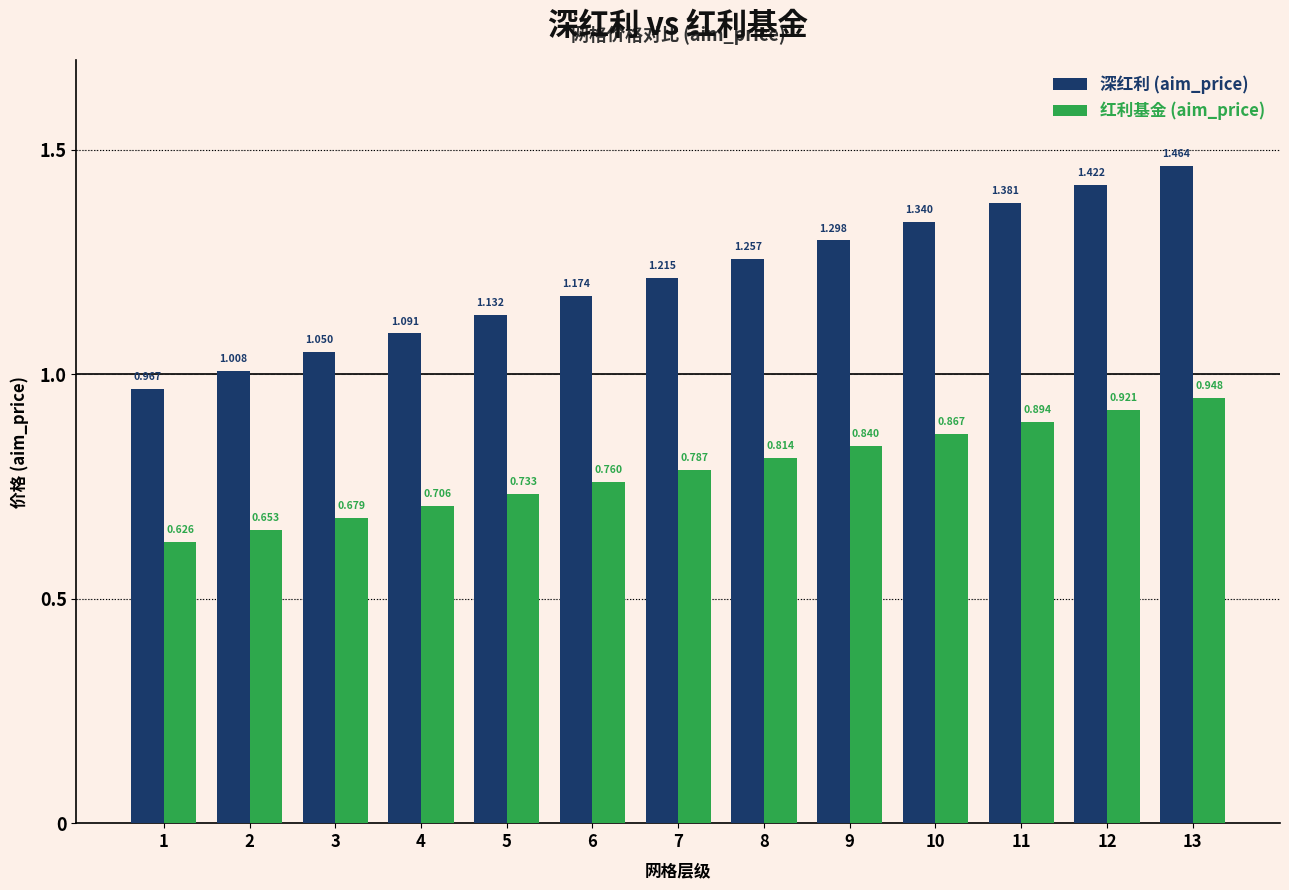

At which category does the chart reach its minimum across all series?

1